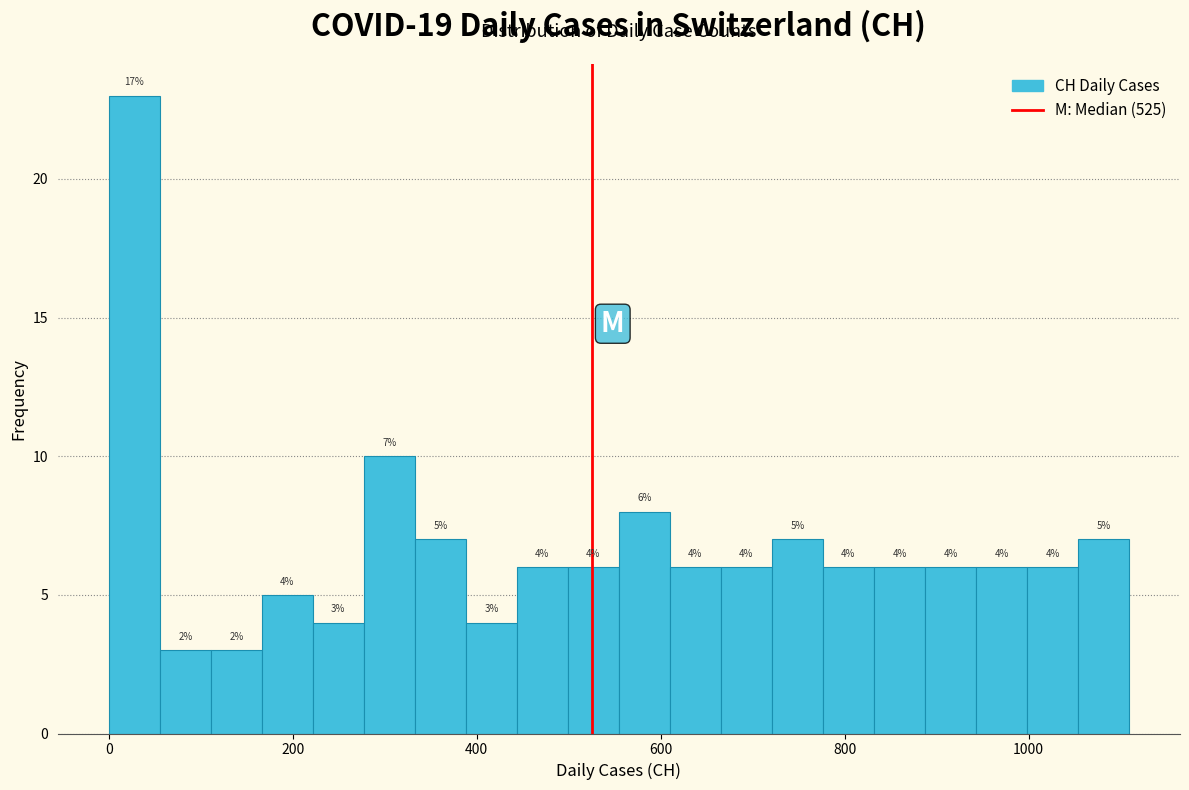

Around what value on the x-axis is the tallest bar? Give the approximate position of its centre, as read against the axis.

20